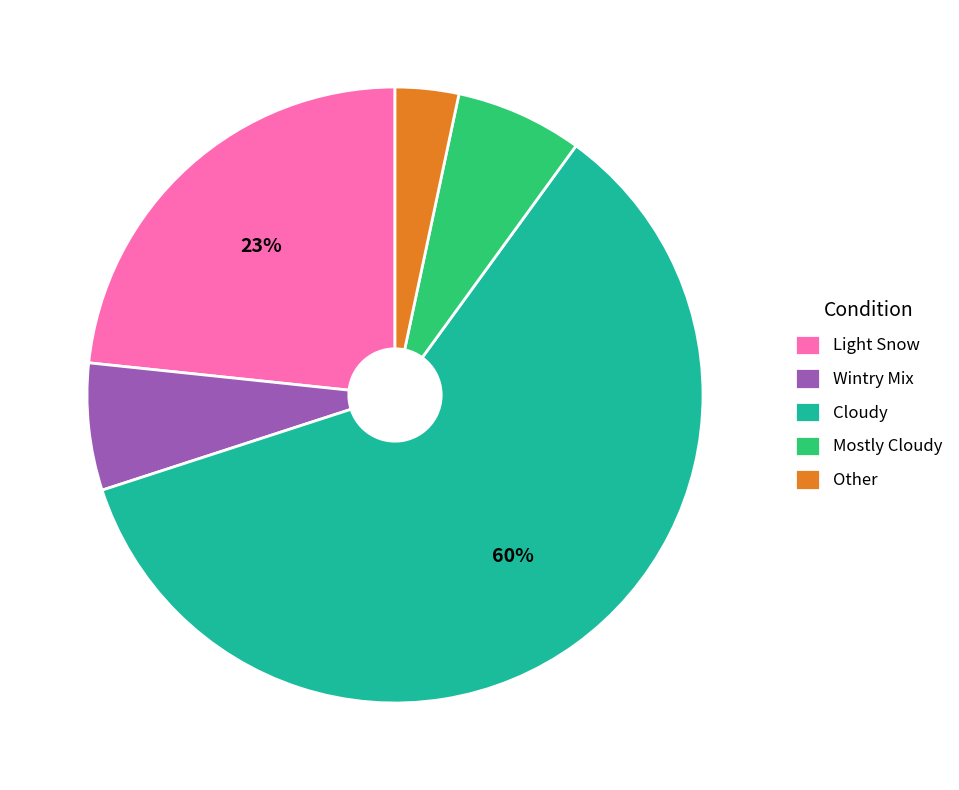

Combined, do Wintry Mix and Cloudy account for over 50%?

Yes